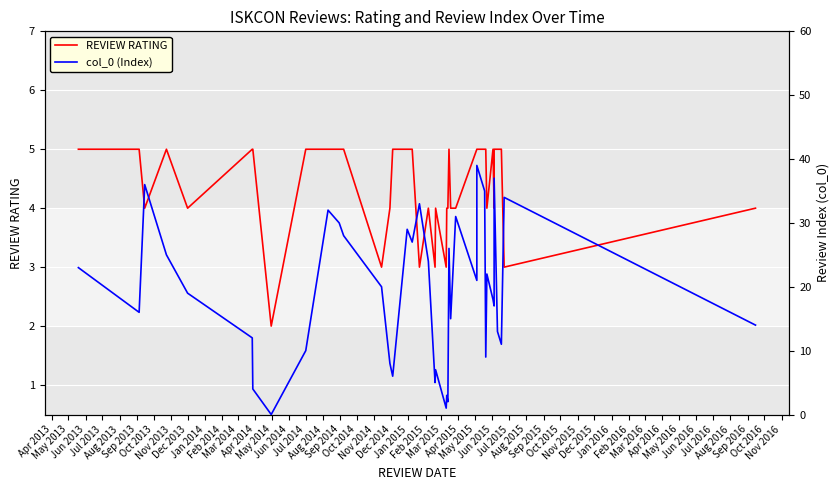

At how many categories does at least one series exceed 38?

1